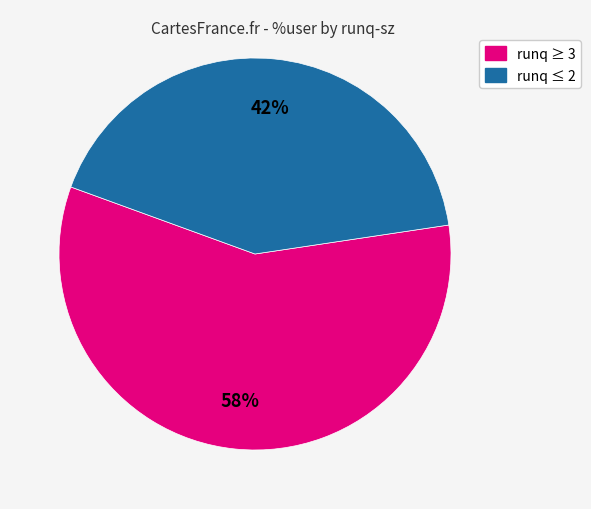

How many segments does this pie chart have?

2